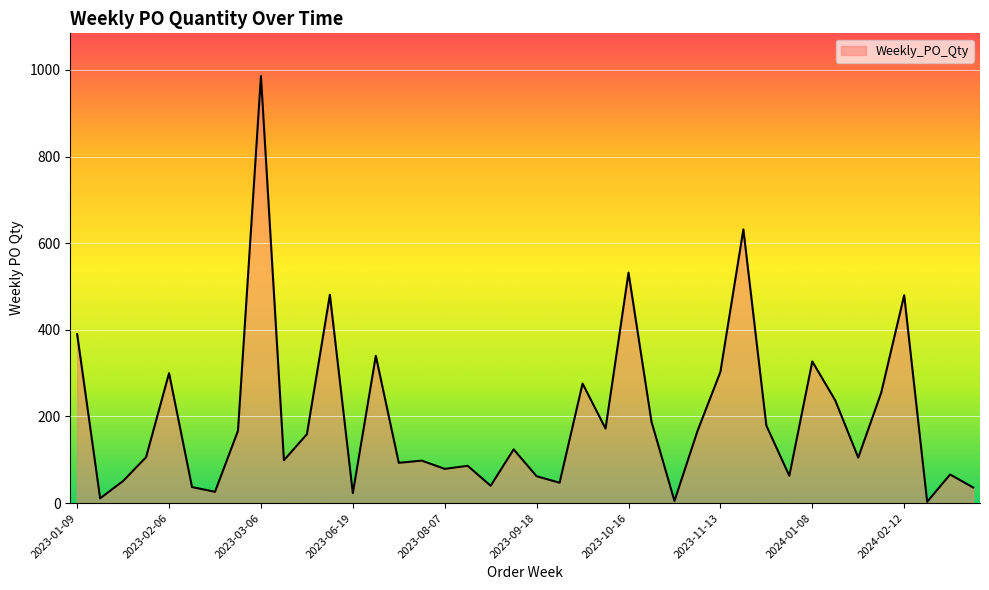

What is the greatest value displayed?

986